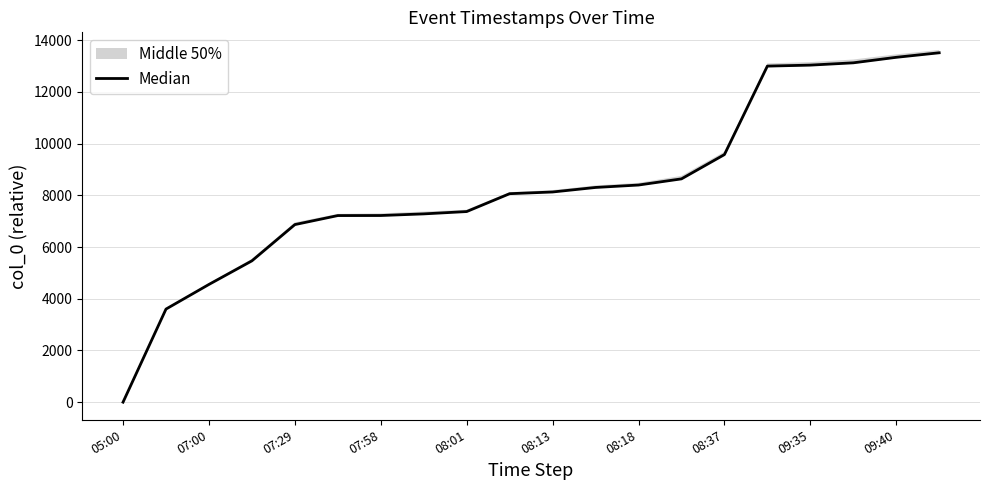

What is the average value?

8334